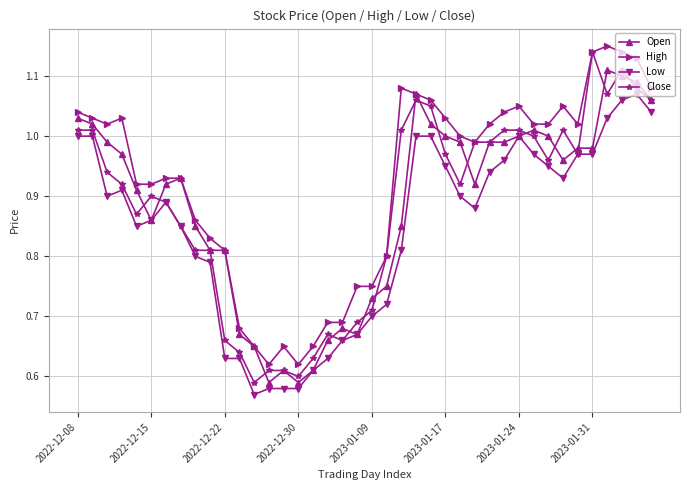

Which series has the largest total across all categories?

High